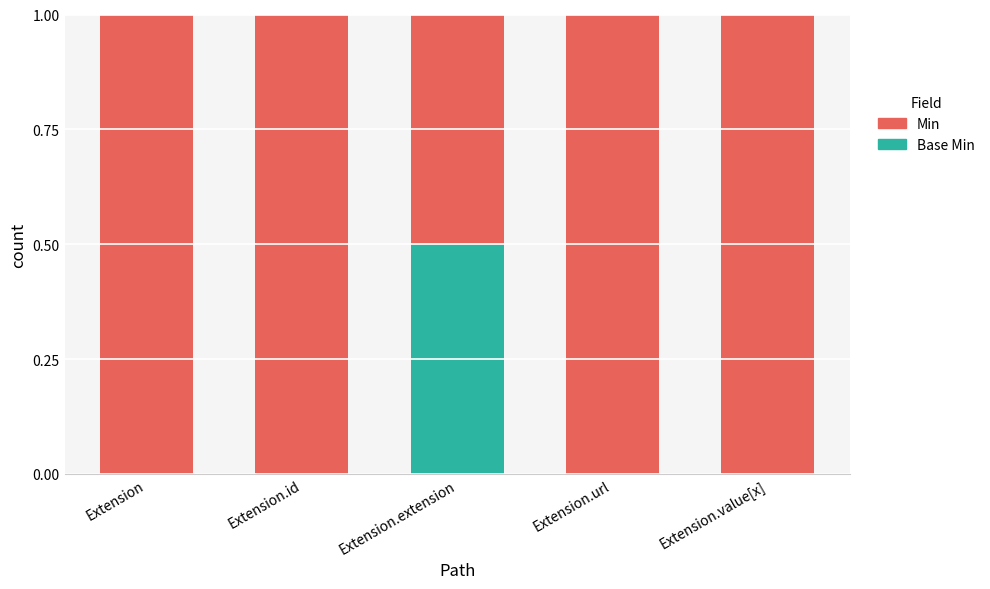

What is the total value across all series at Extension.id?

1.0